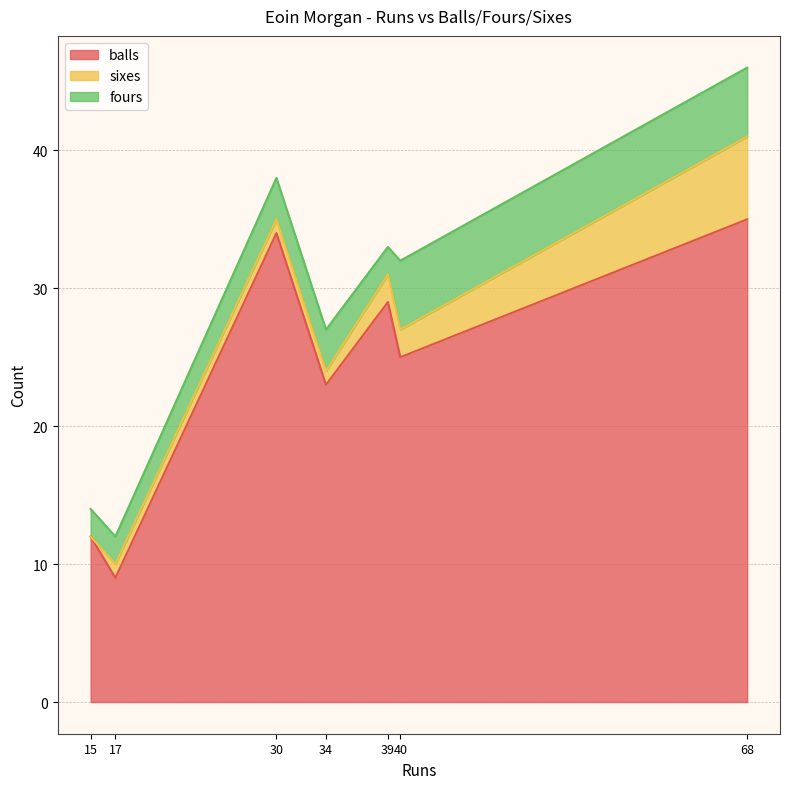

At which label is fours closest to 3?

30